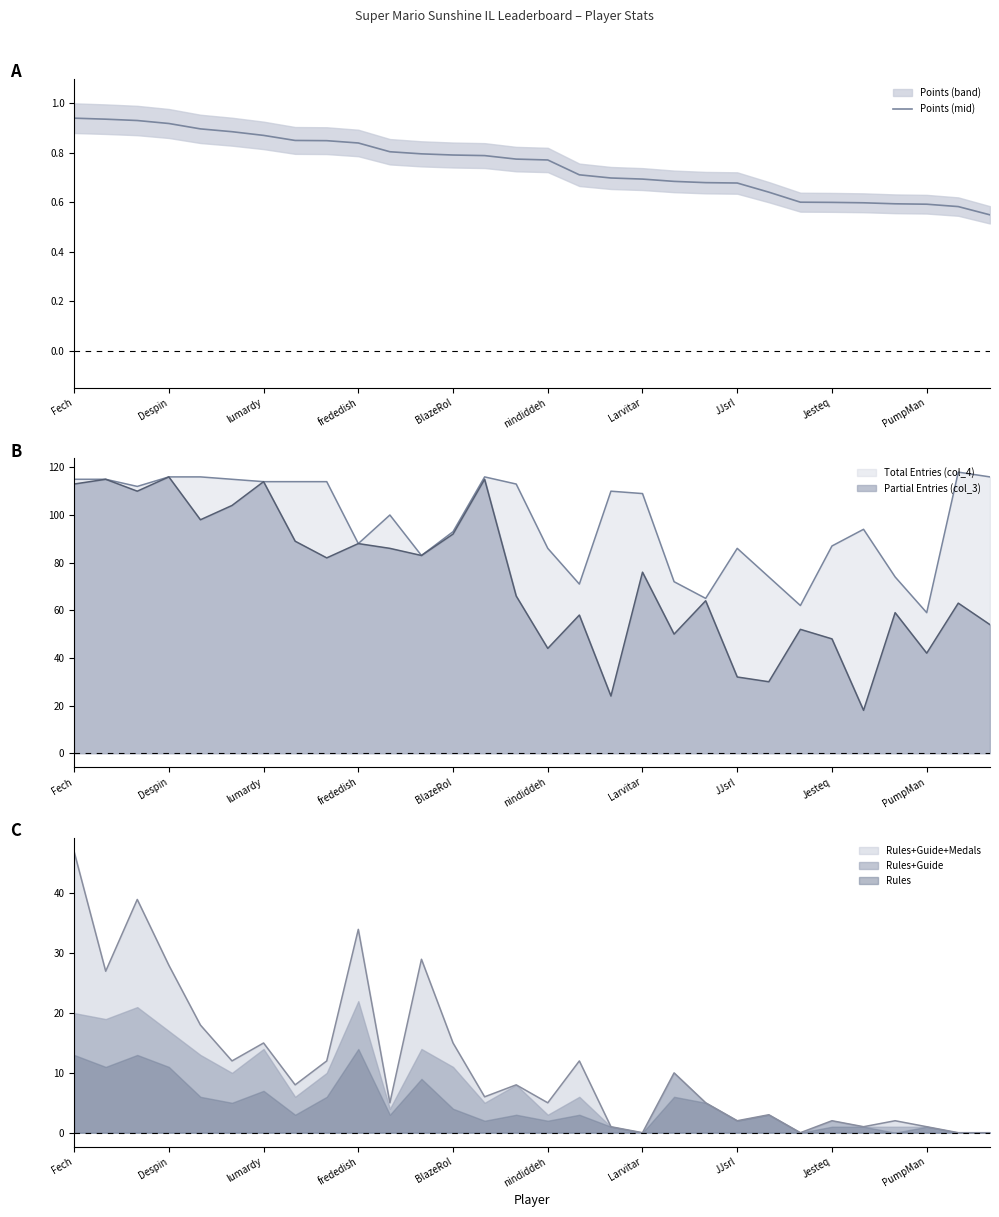

What value does the Total Entries (col_4) series have at Despin, to the nearest 5?

115